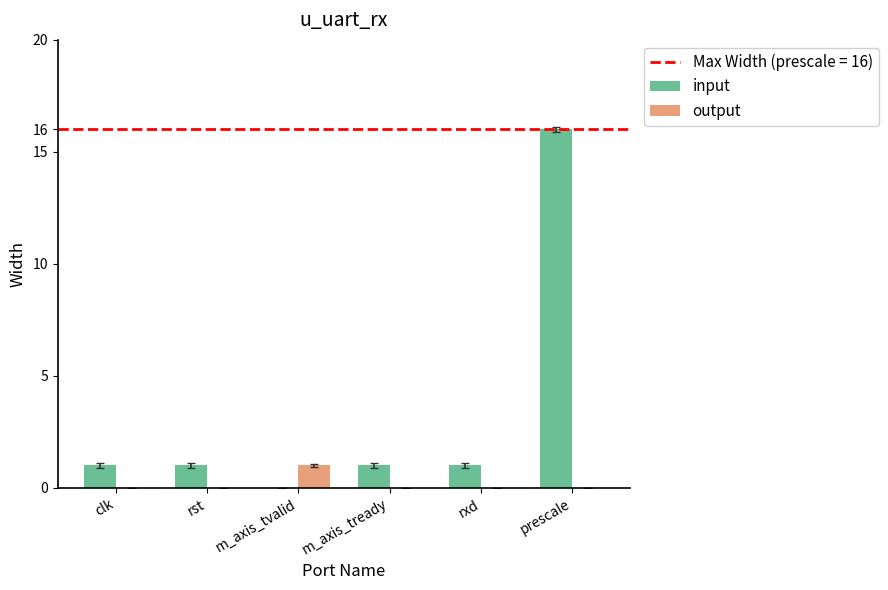

Read the input value at prescale.

16